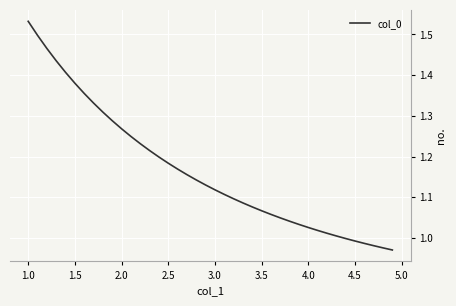

What is the difference between the maximum and minimum values?

0.6